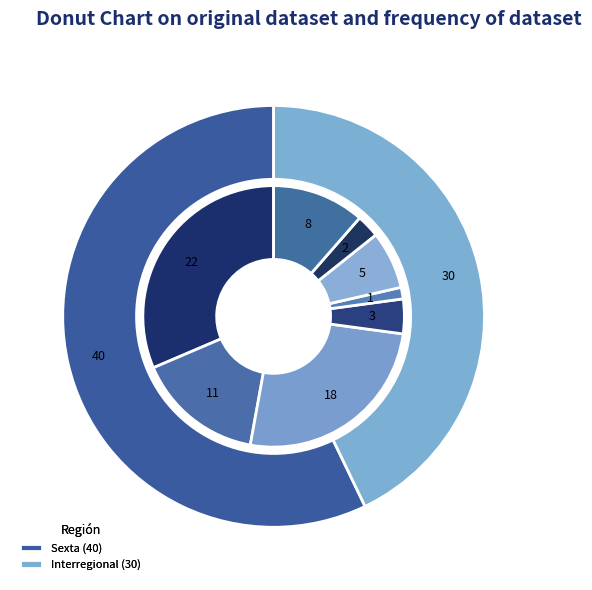

True or false: Interregional accounts for 56% of the total.

False